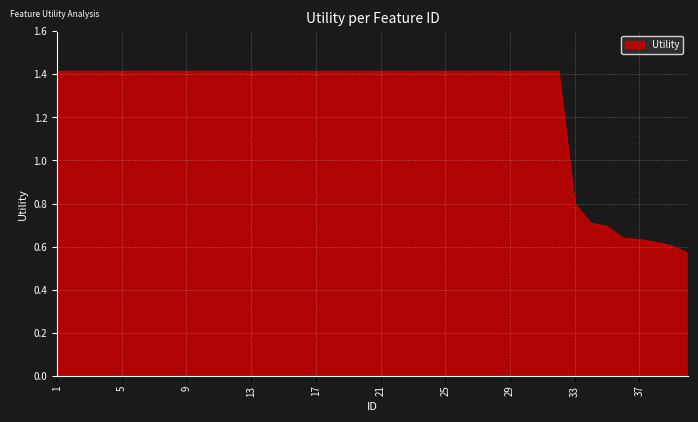

How many lines are shown in the chart?

1